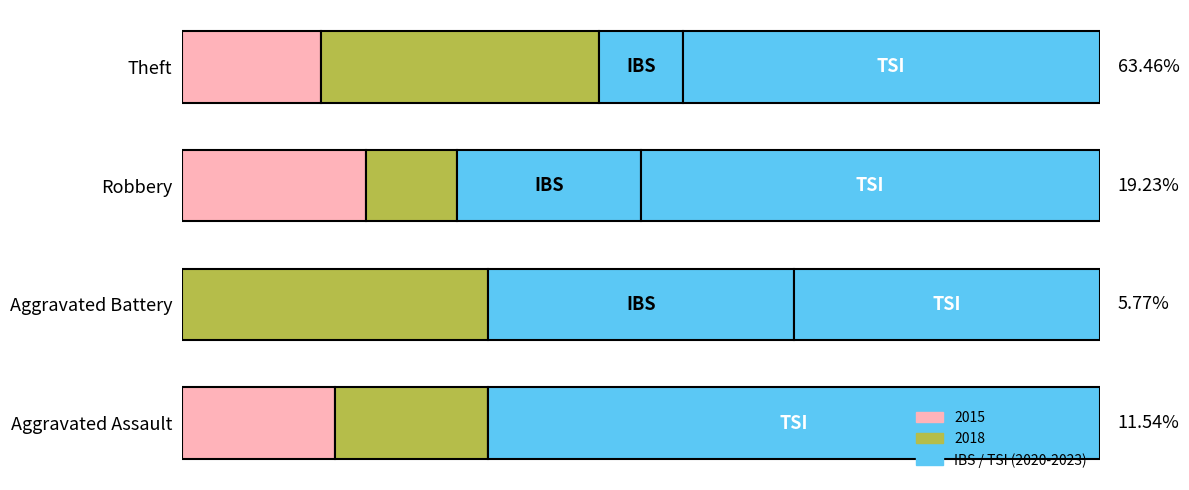

The value of IBS at Robbery is 20.0. True or false?

True